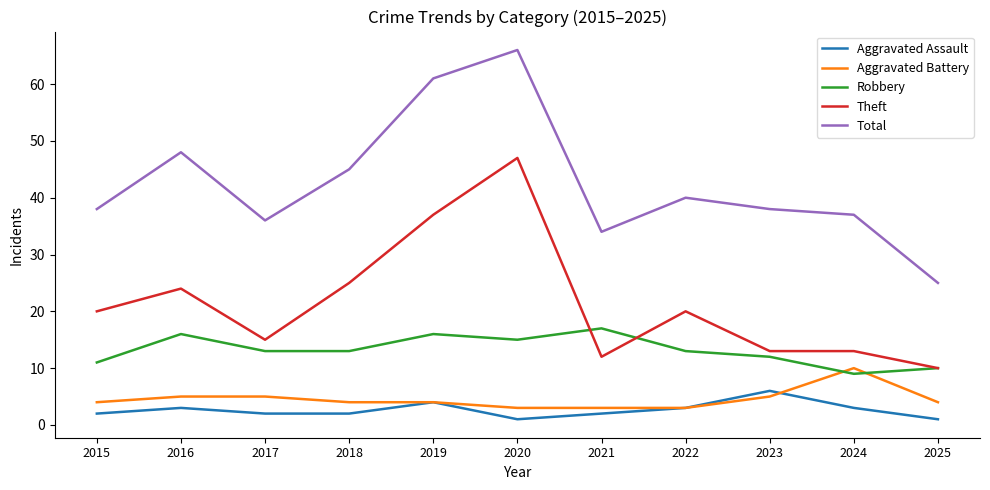

What is the average value of the Aggravated Assault series?

3